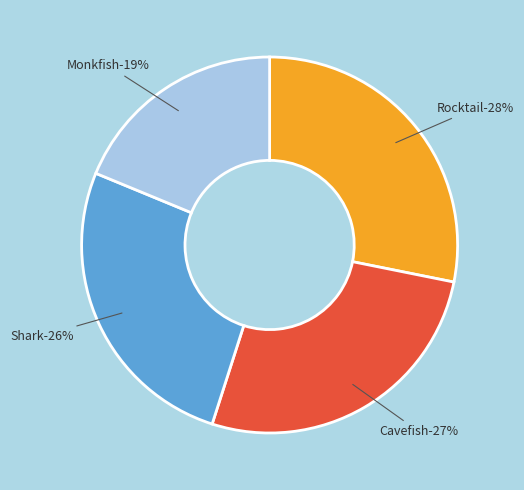

Rank the categories by value from lowest to highest.

Monkfish, Shark, Cavefish, Rocktail